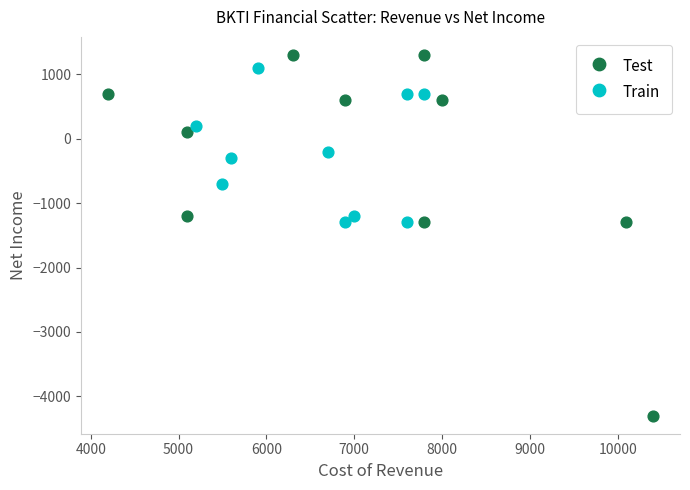

What are all the series names shown in the legend?

Test, Train